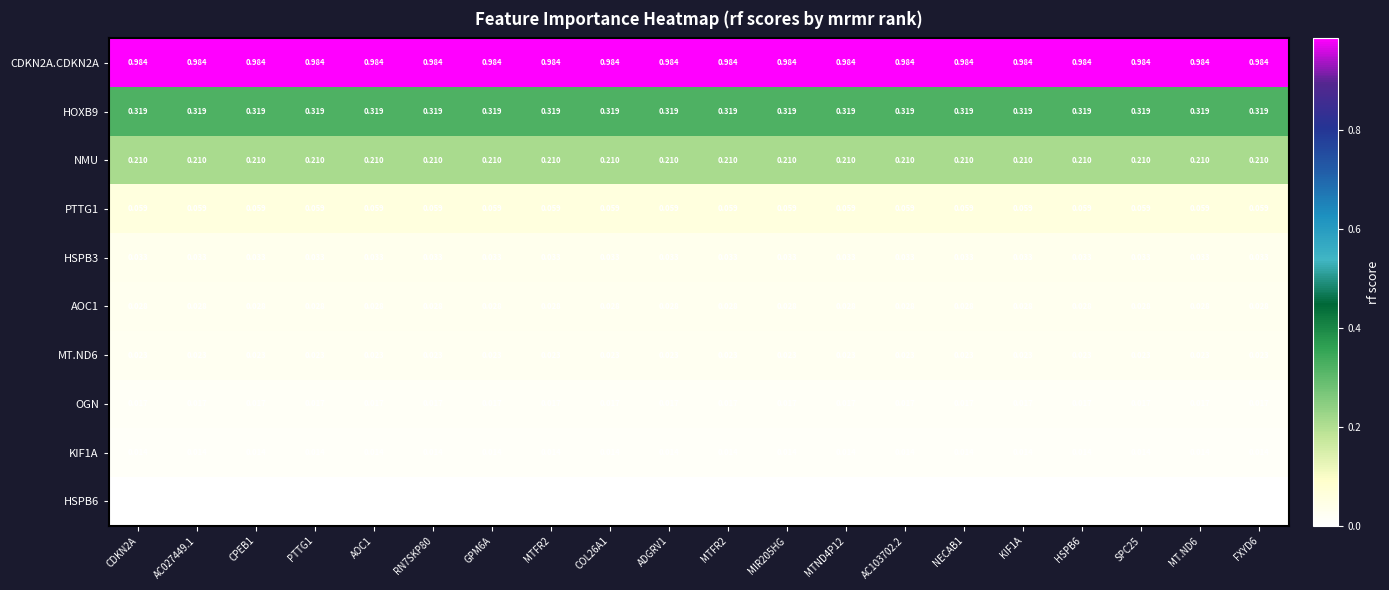

At HSPB6, list the series in order from largest to smallest.

CDKN2A.CDKN2A, HOXB9, NMU, PTTG1, HSPB3, AOC1, MT.ND6, OGN, KIF1A, HSPB6